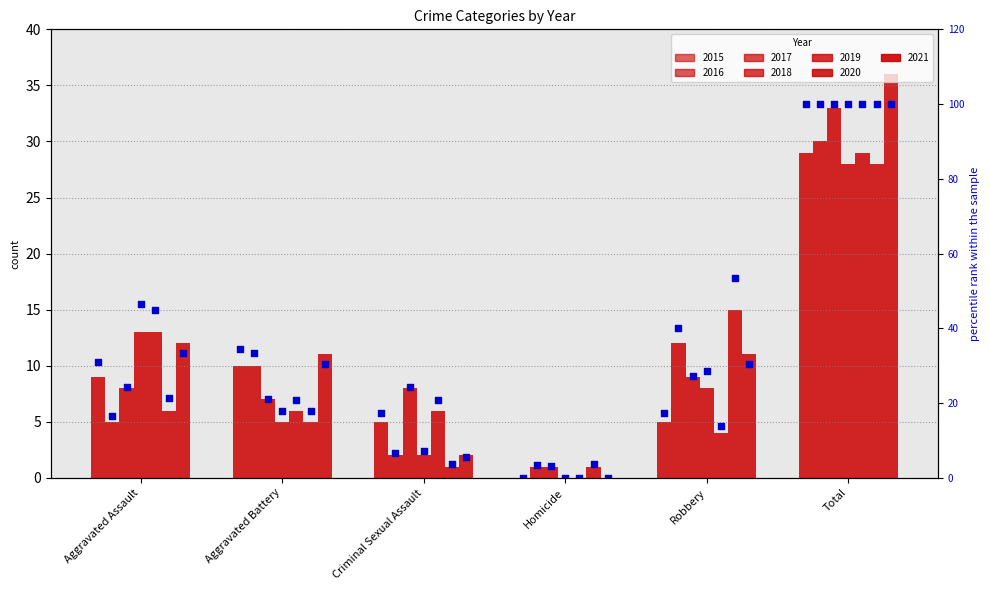

What is the ratio of the value at Robbery to the value at Aggravated Battery?

0.5